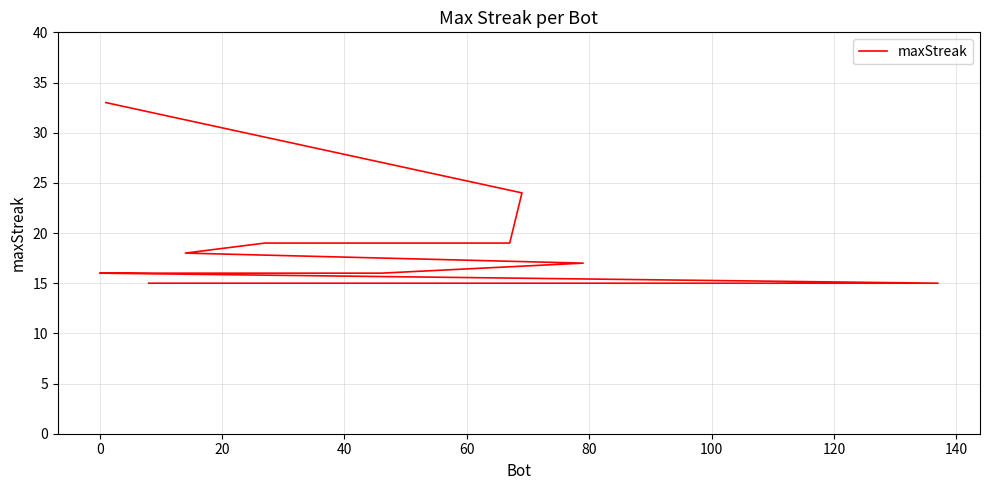

What is the value of the 14th point from the left?

15